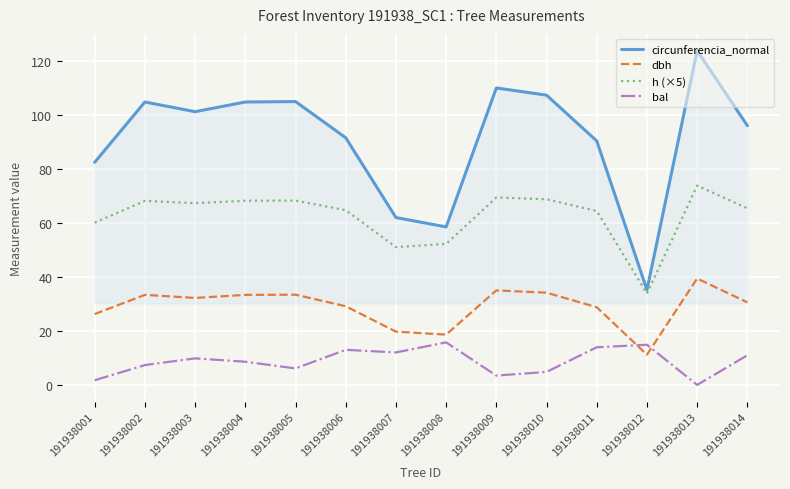

Which category has the highest value in the dbh series?

191938013